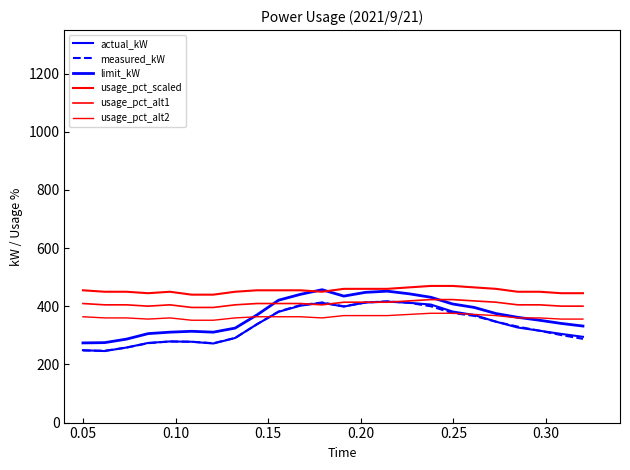

Does the chart display data point markers on the line(s)?

No